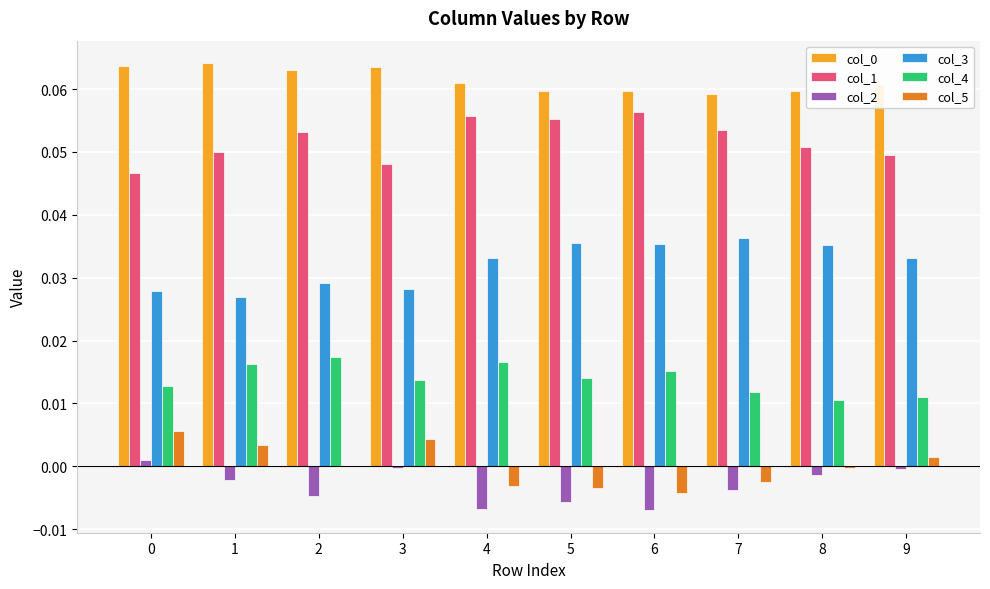

Is the value of col_5 at 6 greater than the value of col_3 at 5?

No